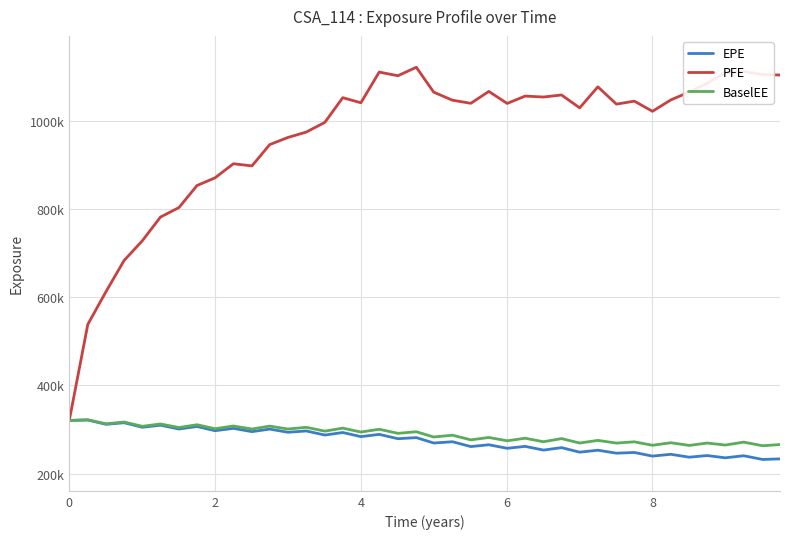

True or false: EPE and BaselEE intersect in this chart.

False